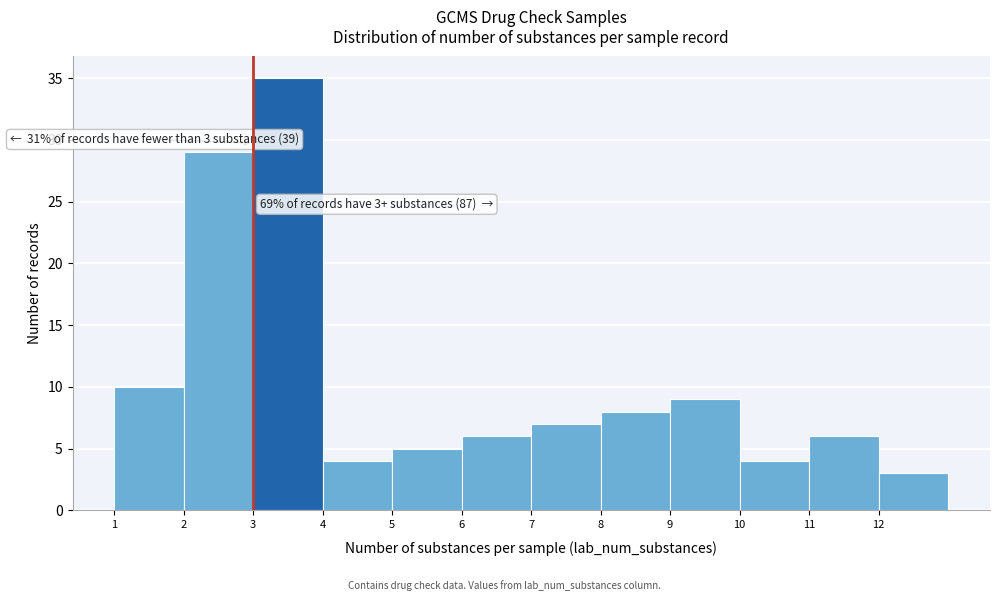

Over which range of the x-axis is the bar tallest?

3 to 4